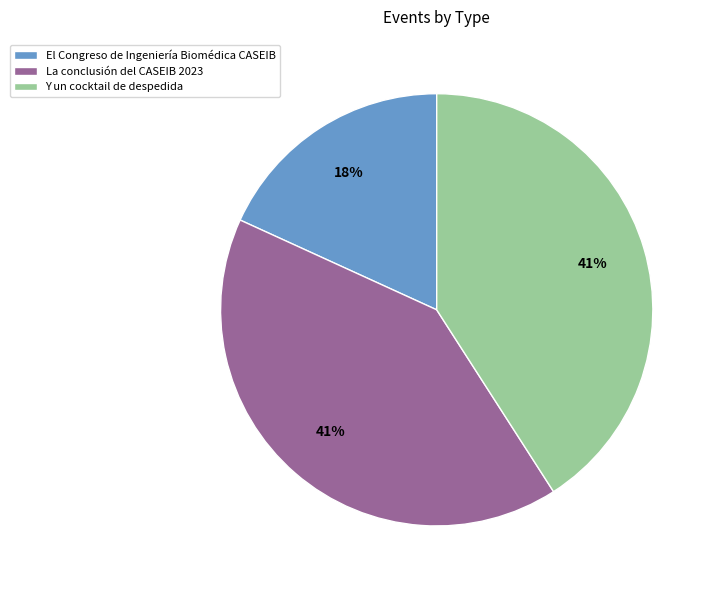

What is the smallest slice in the pie chart?

El Congreso de Ingeniería Biomédica CASEIB